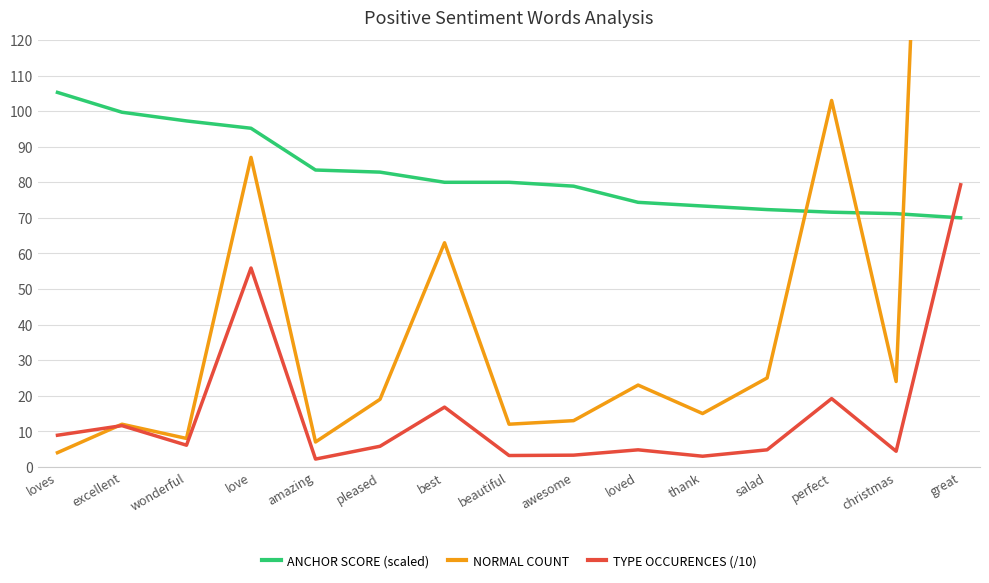

At which category does NORMAL COUNT reach its first local valley?

wonderful